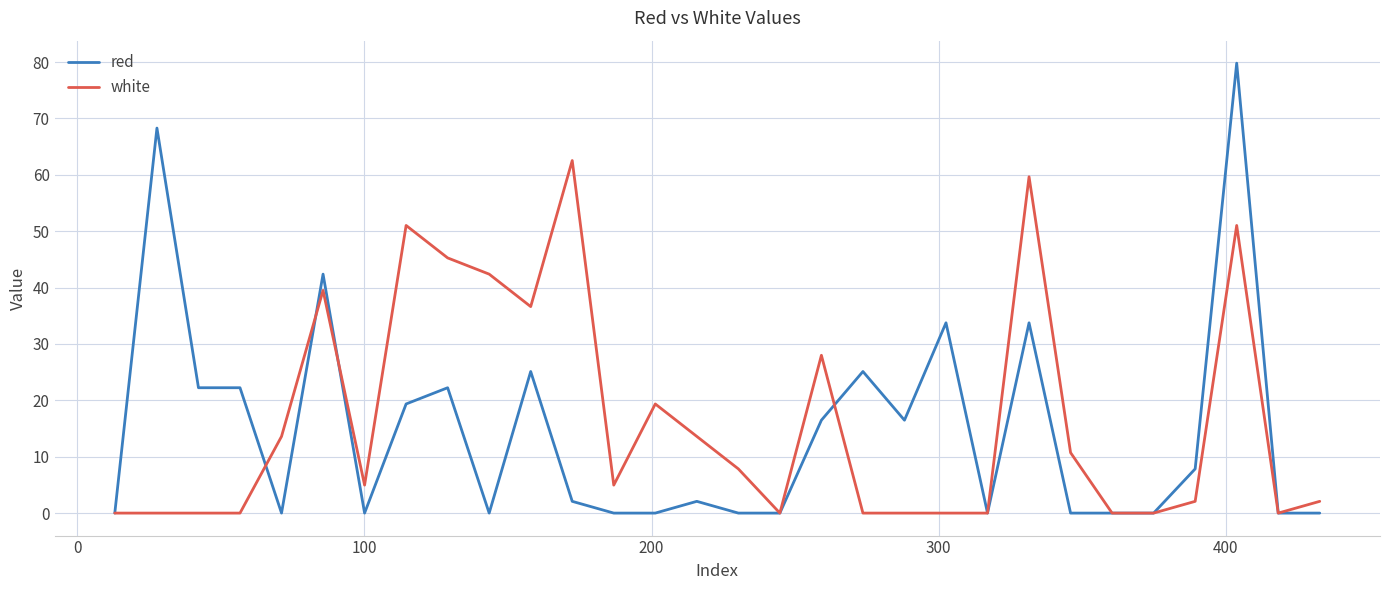

What are all the series names shown in the legend?

red, white